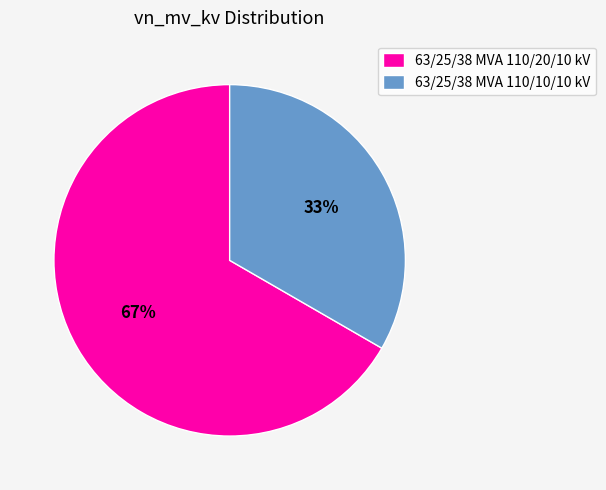

Between 63/25/38 MVA 110/20/10 kV and 63/25/38 MVA 110/10/10 kV, which is larger?

63/25/38 MVA 110/20/10 kV